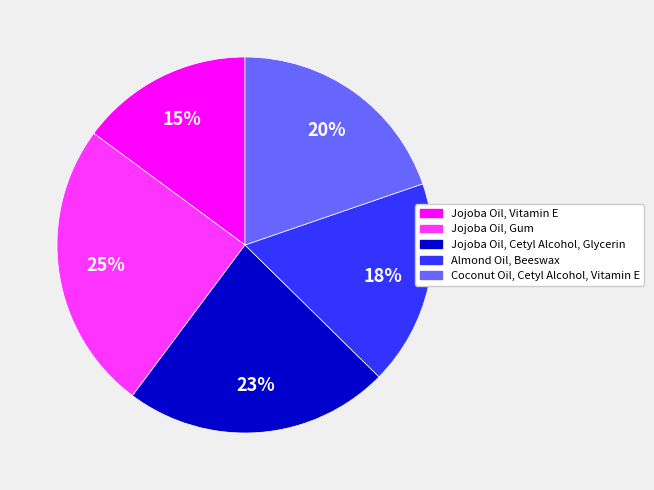

The Jojoba Oil, Vitamin E slice represents 1% of the pie. True or false?

False